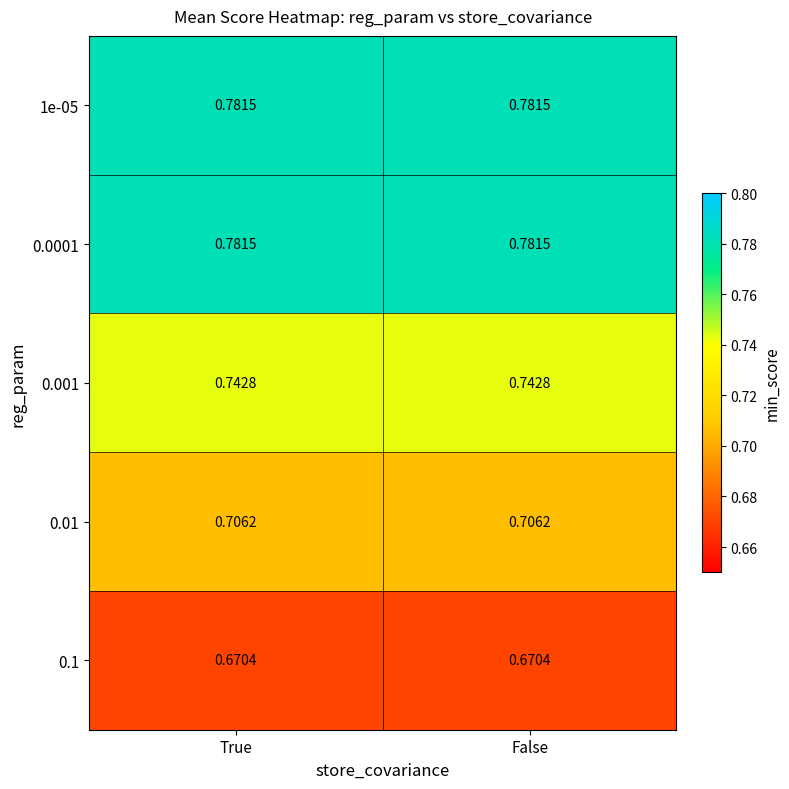

Is the value of 0.01 at True greater than the value of 0.1 at False?

Yes